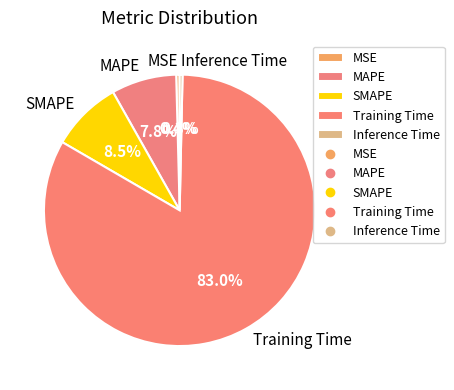

To the nearest percent, what percentage of the pie is SMAPE?

8%